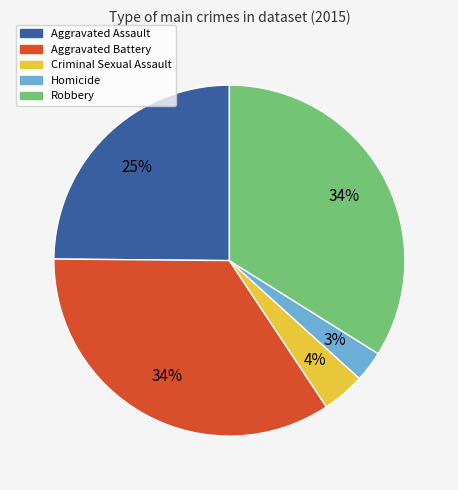

To the nearest percent, what percentage of the pie is Criminal Sexual Assault?

4%